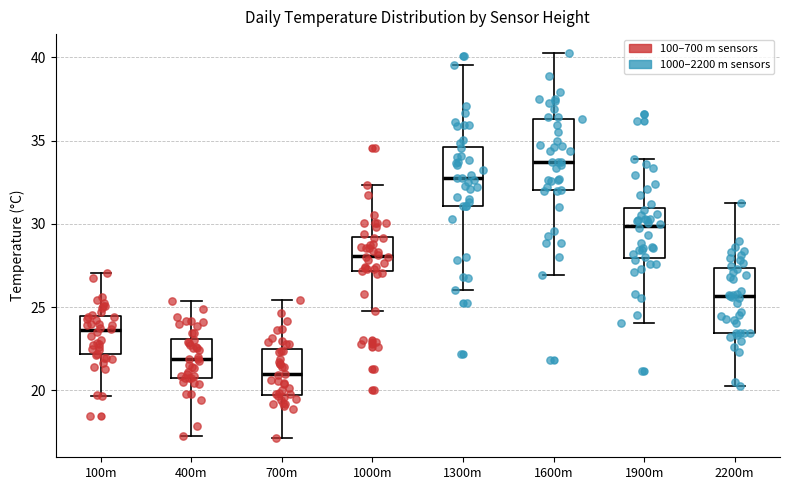

Where does the upper whisker of the box for 700m end on the y-axis? The values are not printed on the chart, so give them approximately, as read against the axis.

25.5